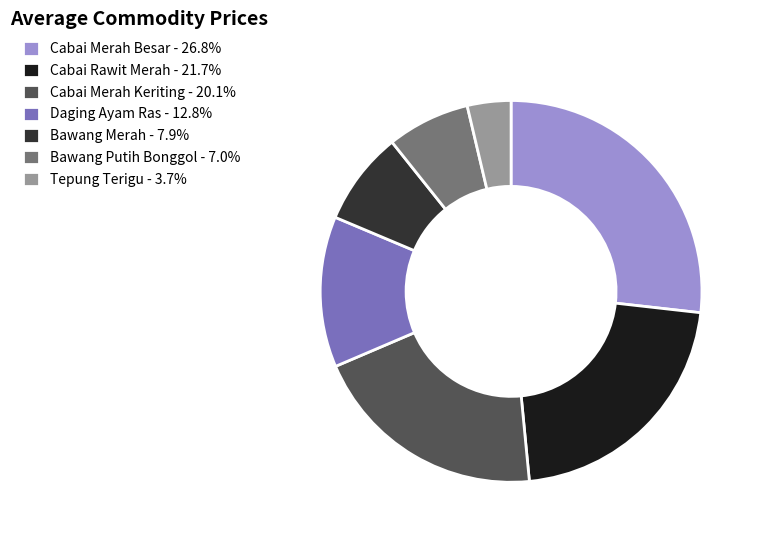

Approximately how many times larger is the value at Bawang Putih Bonggol - 7.0% compared to Tepung Terigu - 3.7%?

1.9